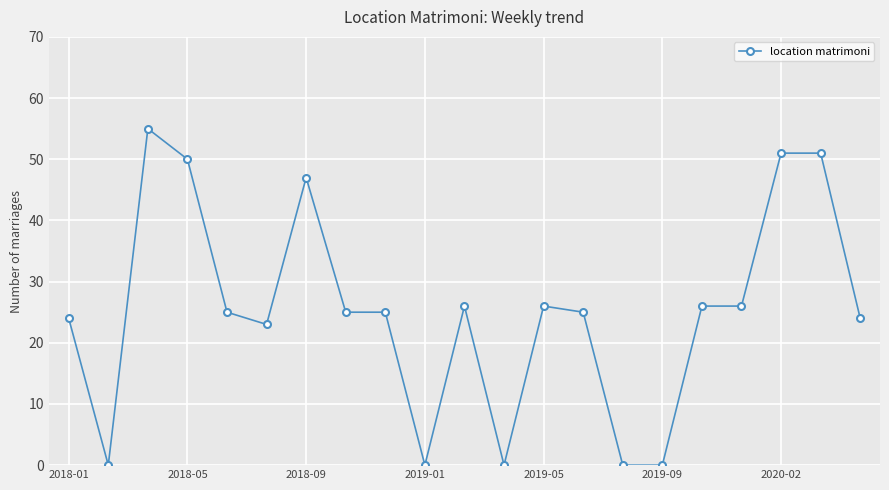

What is the greatest value displayed?

55